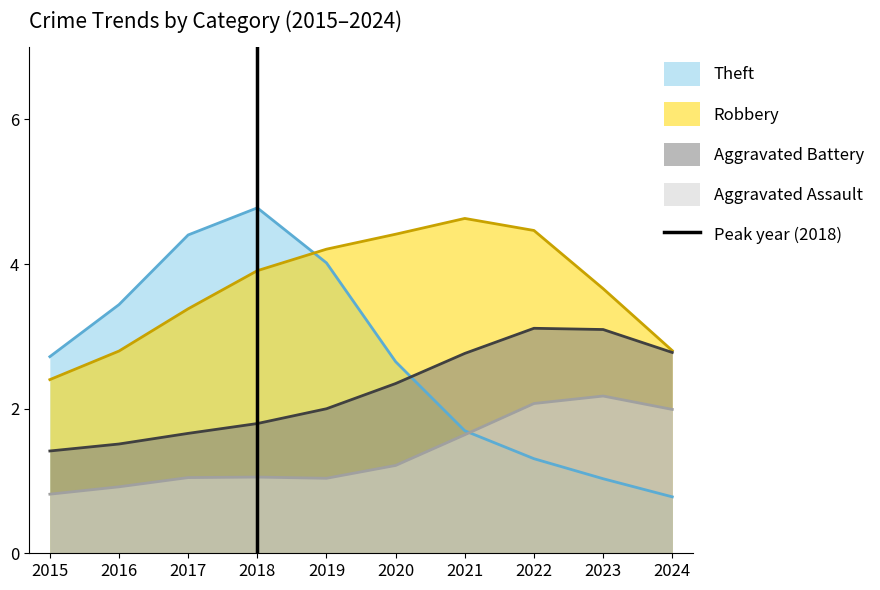

The value of Aggravated Assault at 2021 is 2.8. True or false?

False